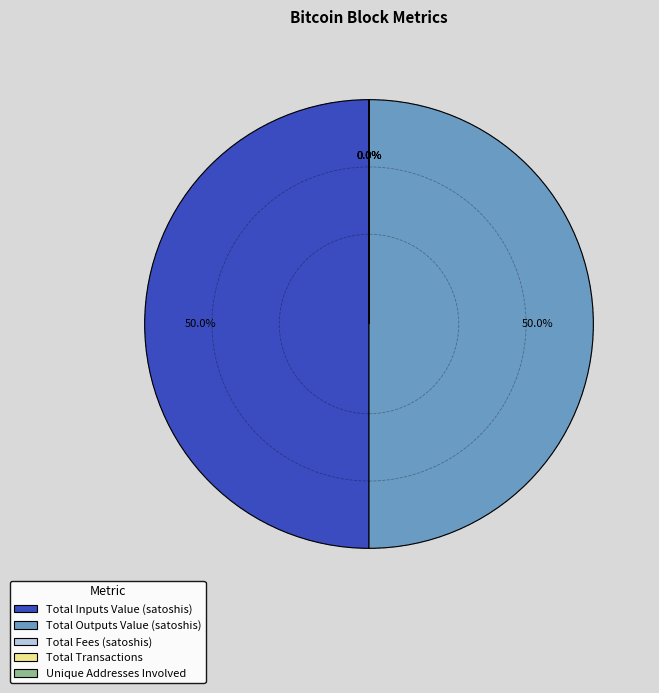

The Total Fees (satoshis) slice represents 1% of the pie. True or false?

False